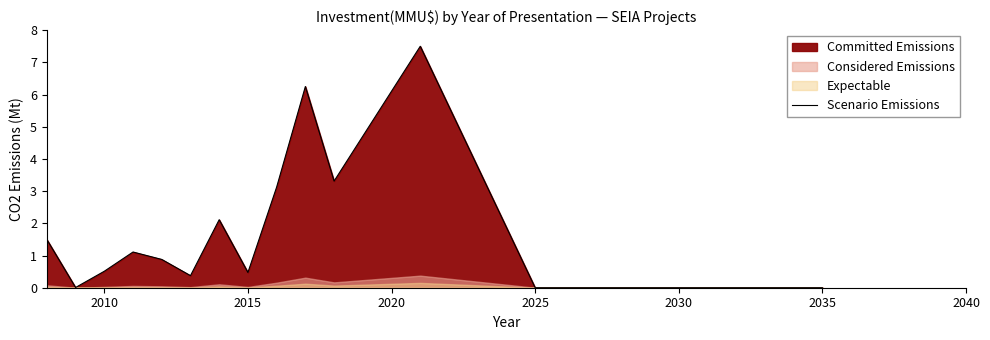

The value of Scenario Emissions at 2030 is 0.0. True or false?

True